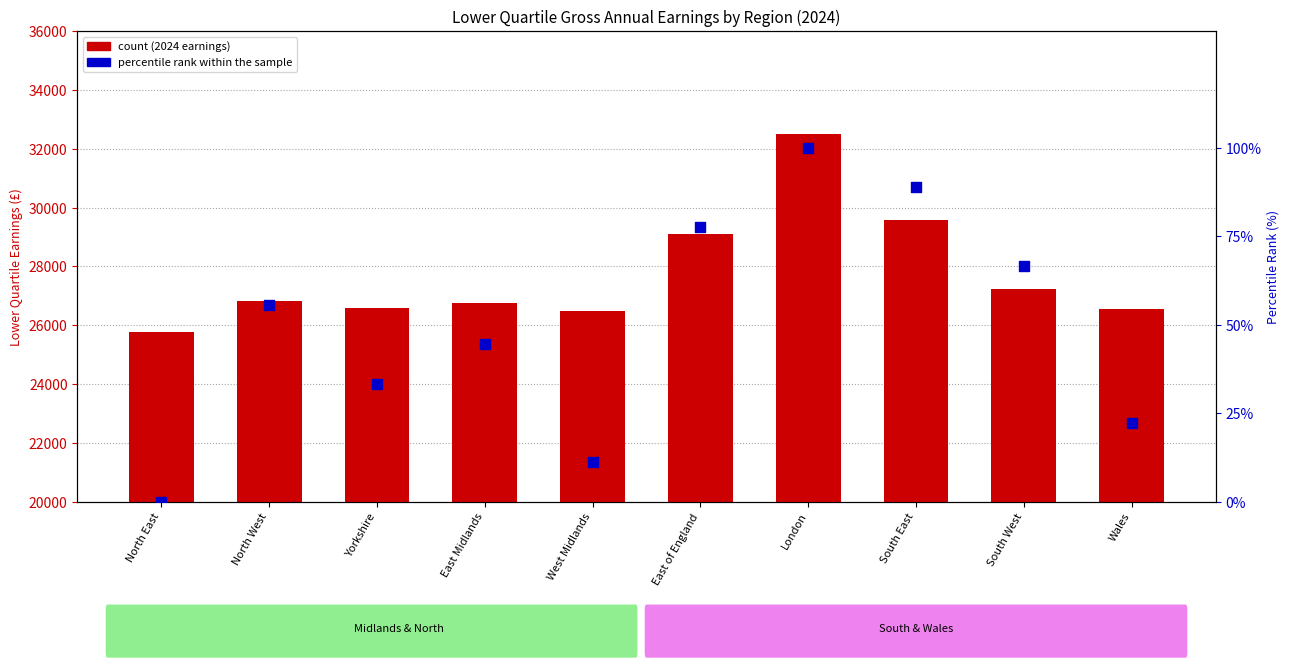

What is the total value across all series at South East?

29678.9